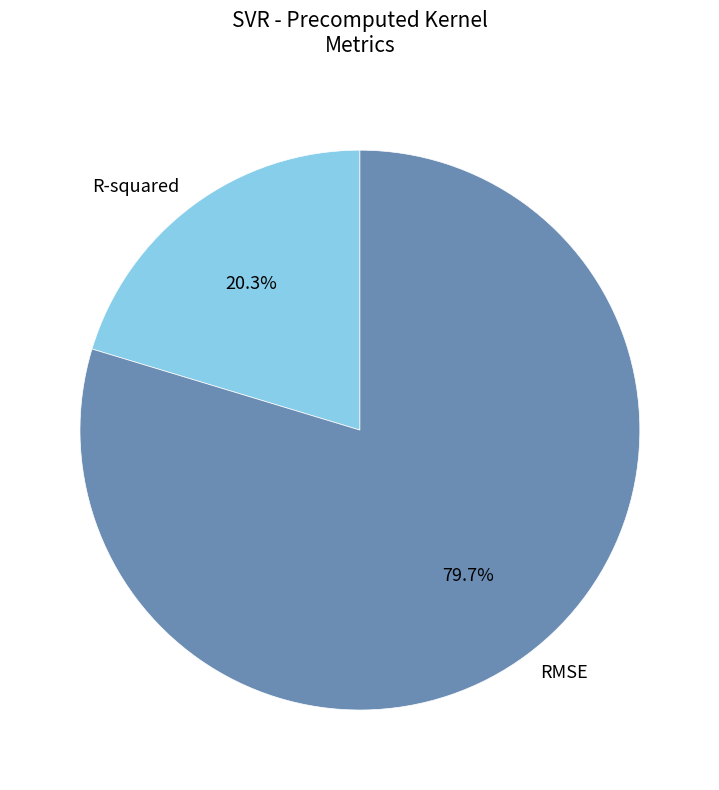

To the nearest percent, what percentage of the pie is R-squared?

20%